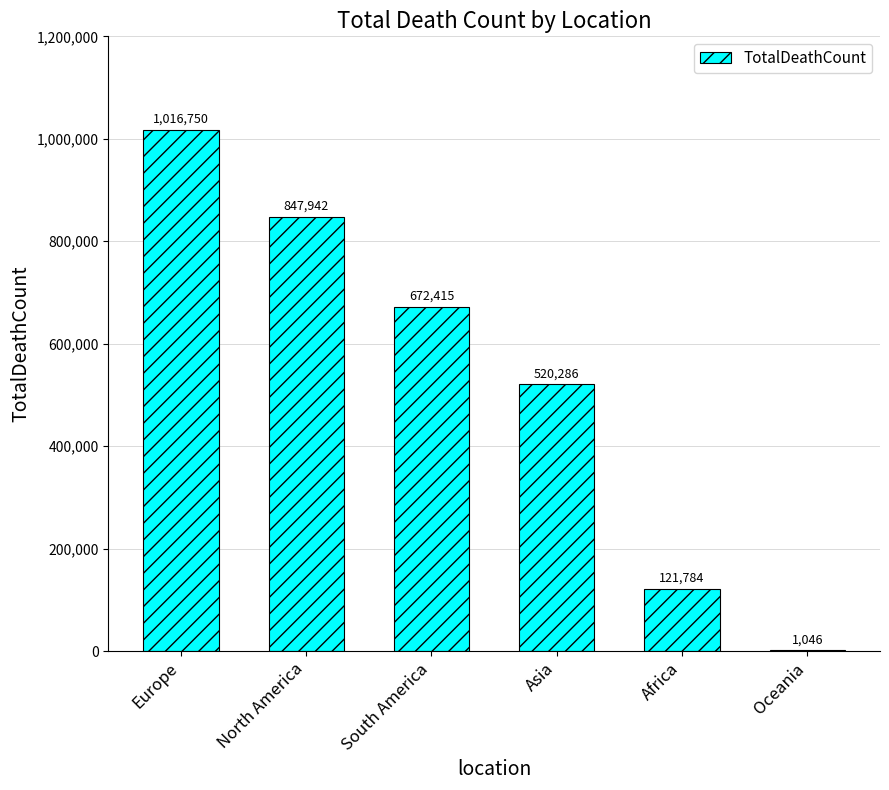

At which label is the value closest to 508898?

Asia